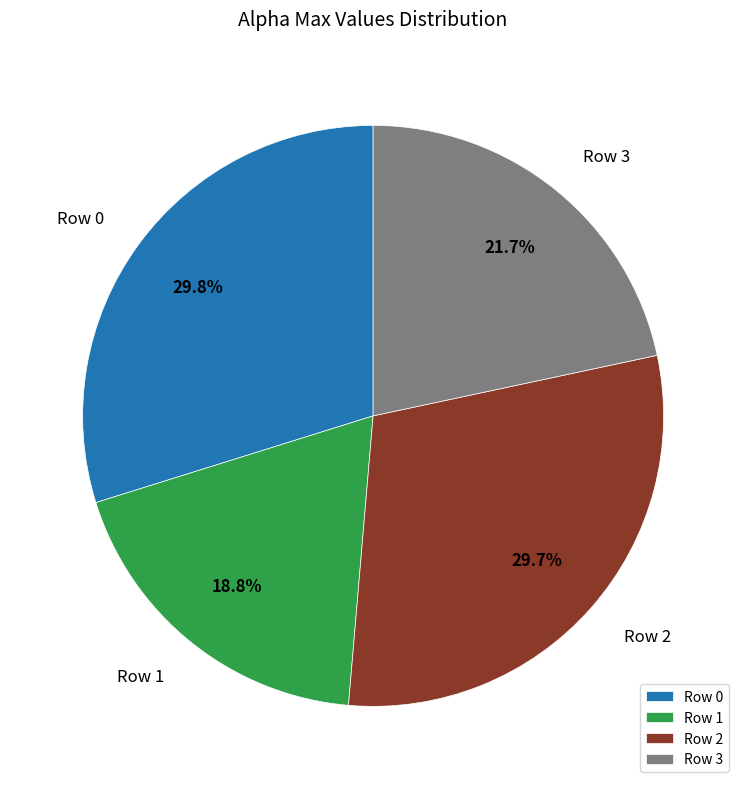

What is the smallest slice in the pie chart?

Row 1